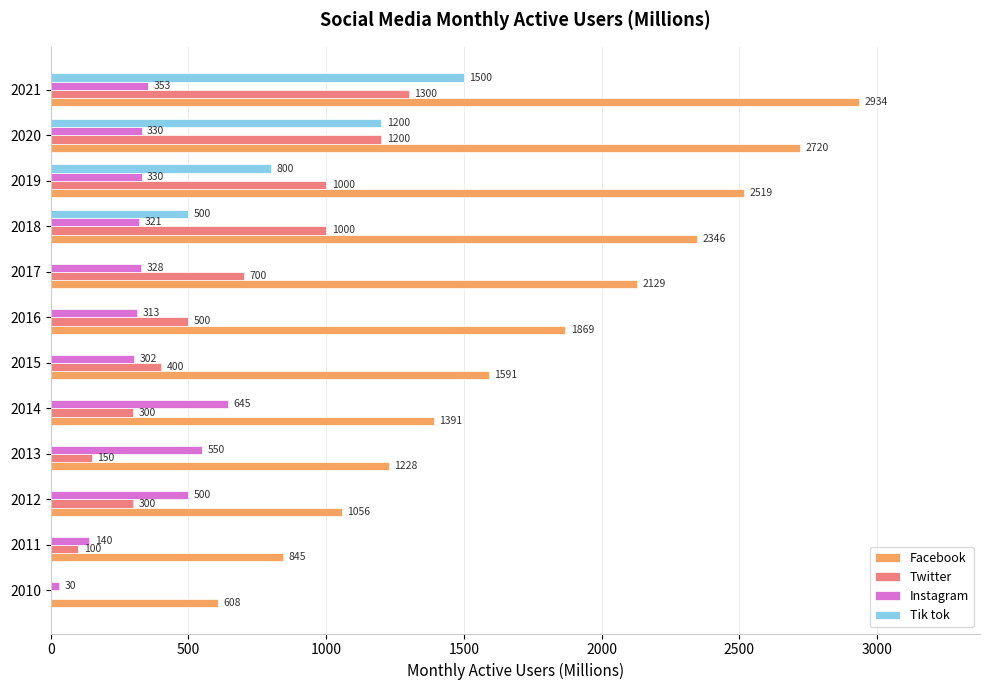

What is the sum of the Facebook values at 2010 and 2016?

2477